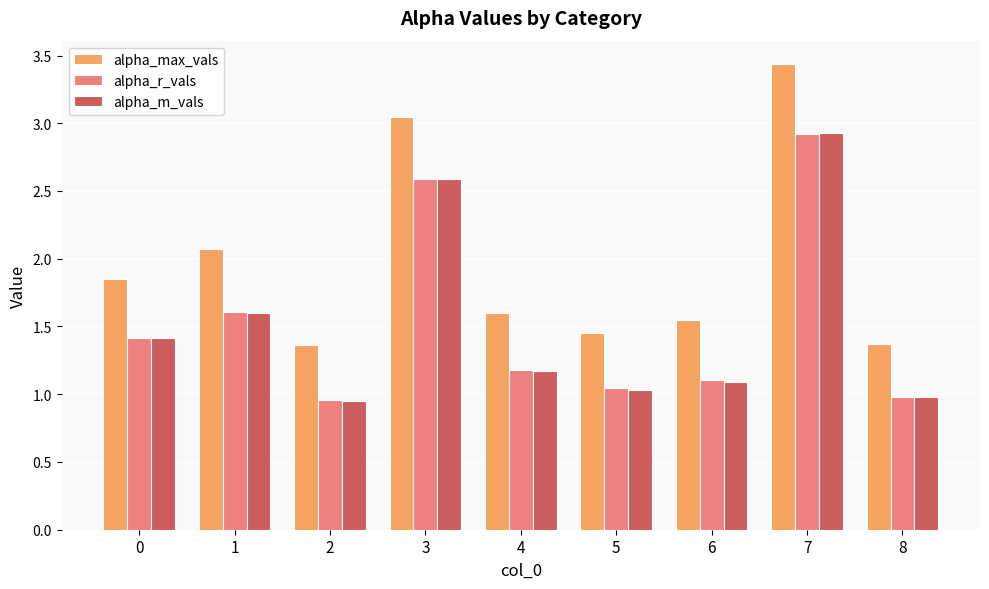

What is the difference between the maximum and minimum values in the alpha_max_vals series?

2.1